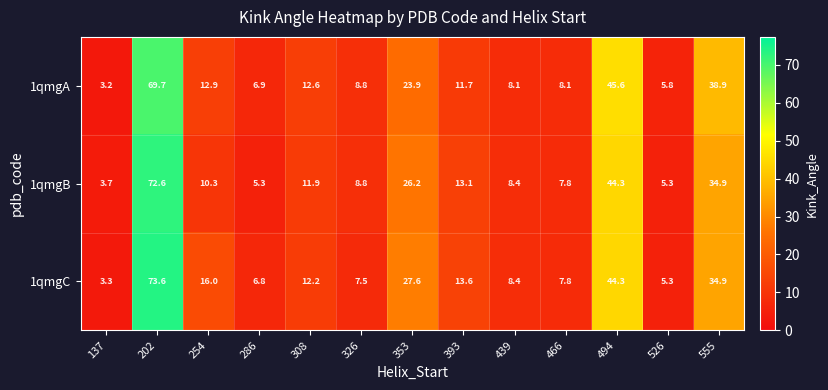

The value of 1qmgB at 137 is 3.7. True or false?

True